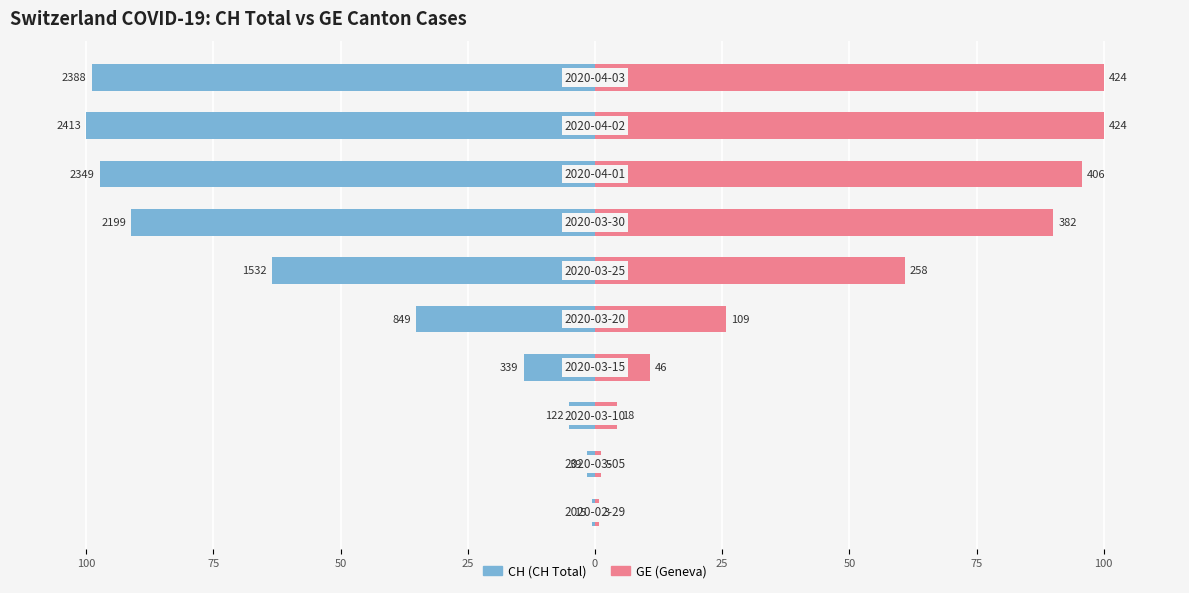

Is the value of CH at 75 greater than the value of GE at 50?

No